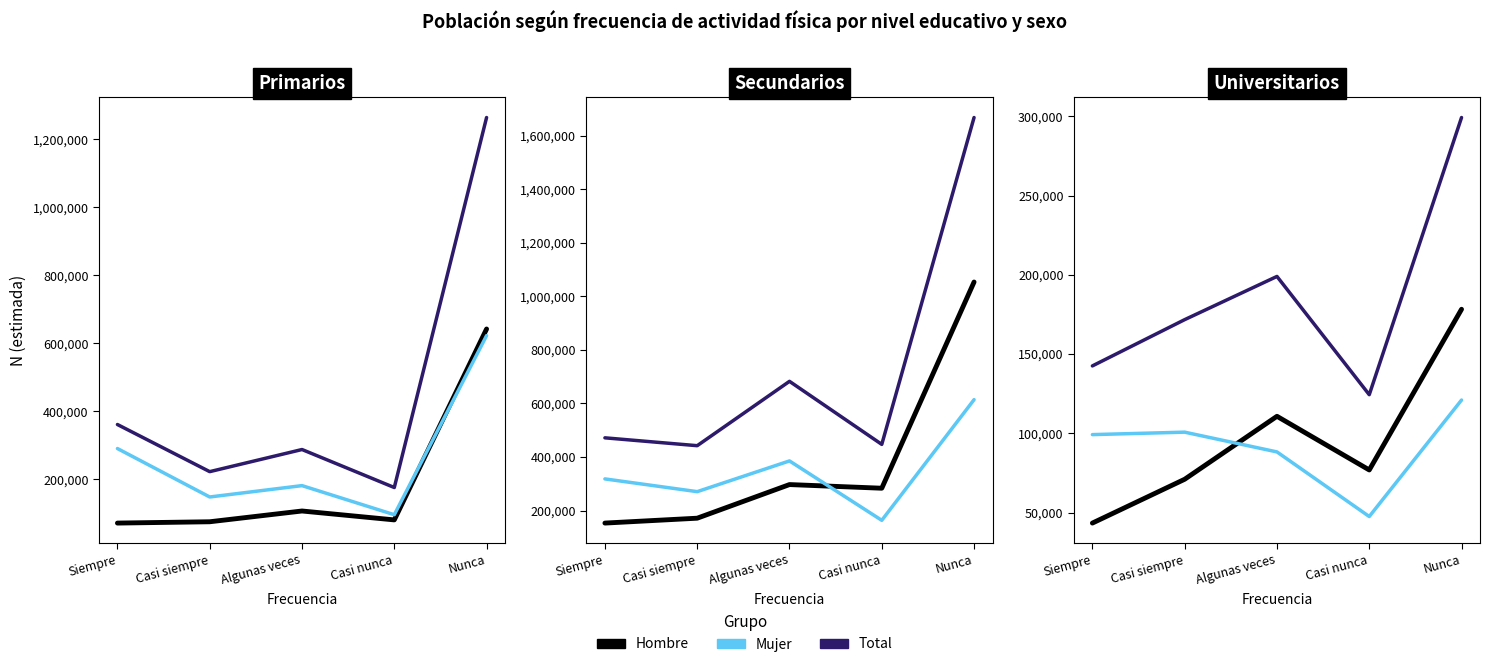

Where do Mujer and Hombre first cross each other?

Casi siempre and Algunas veces